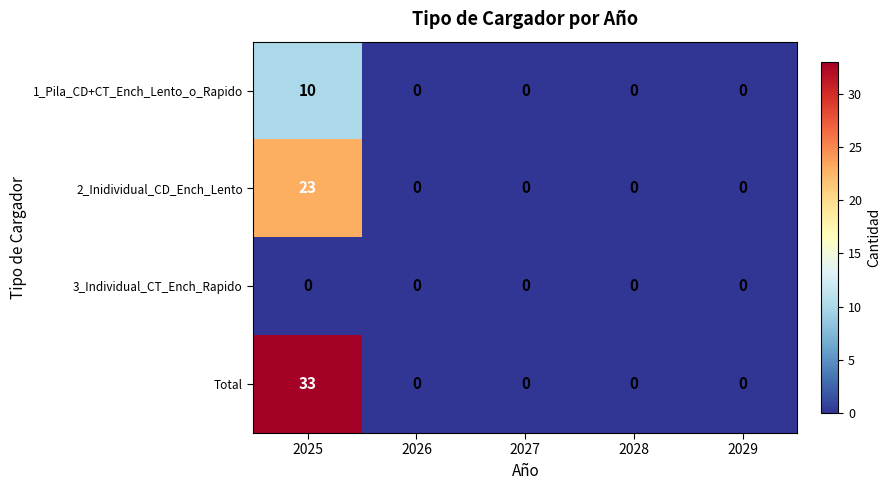

At which category does the chart reach its peak across all series?

2025